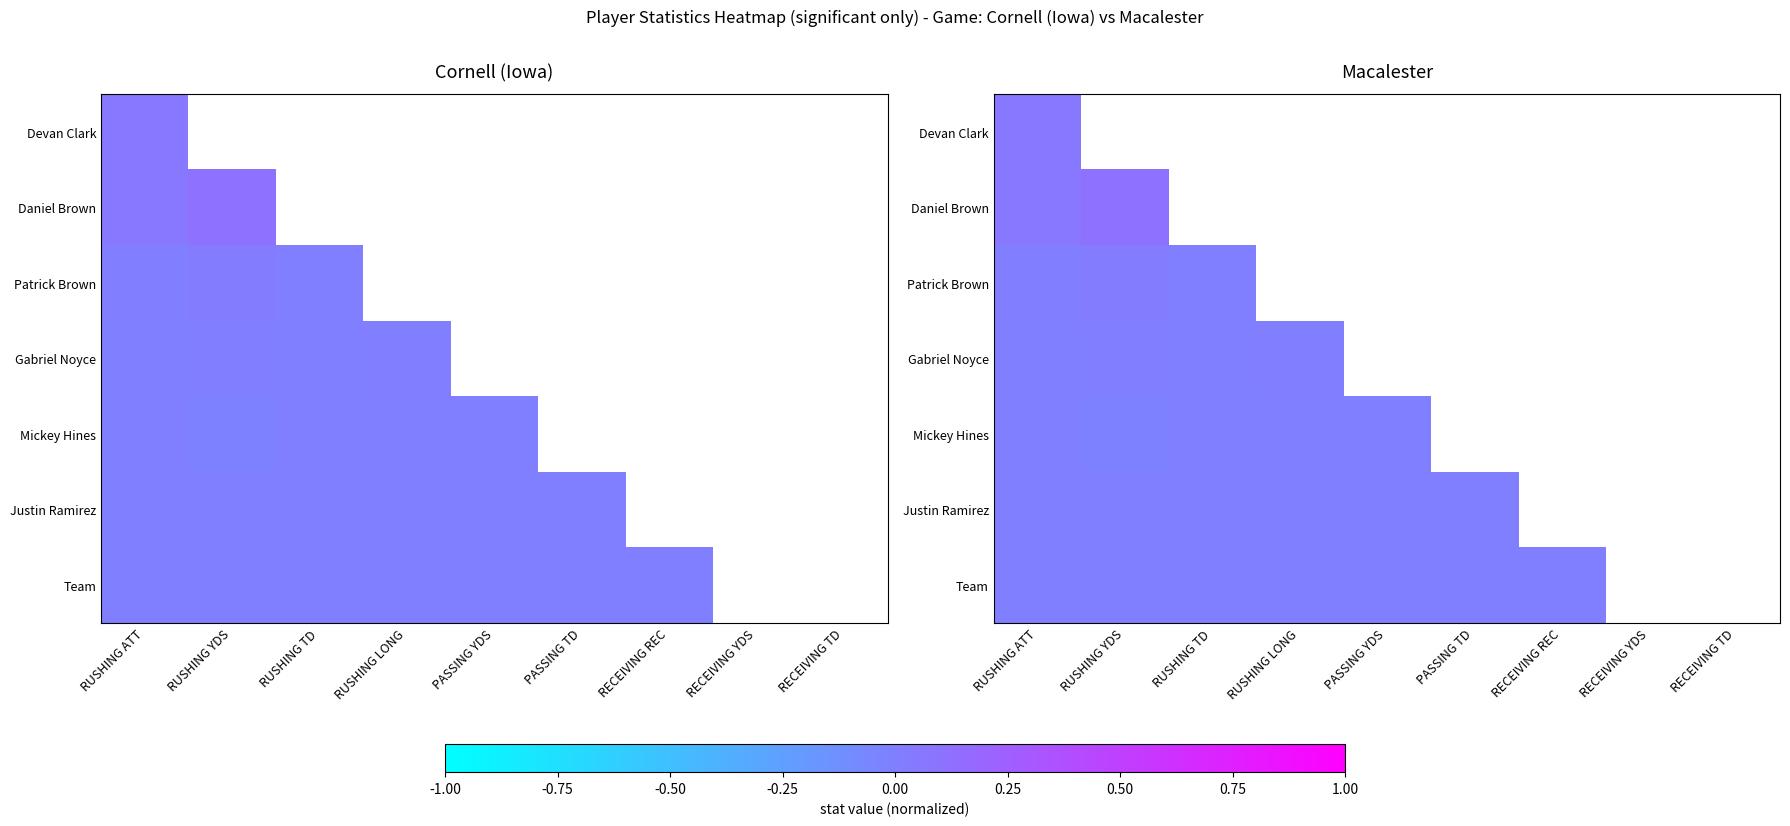

How many series are shown in this chart?

7